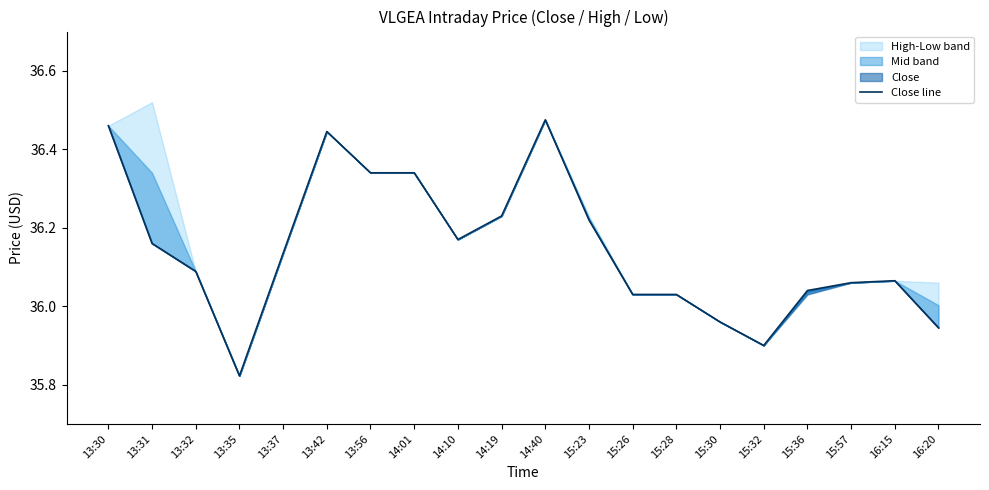

How many values are below 36?

4